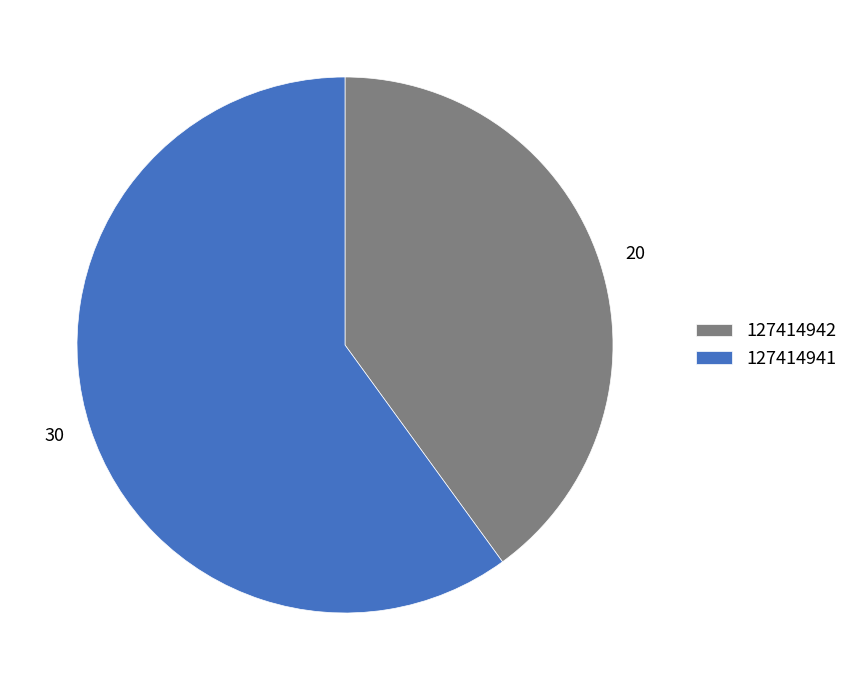

How many segments does this pie chart have?

2